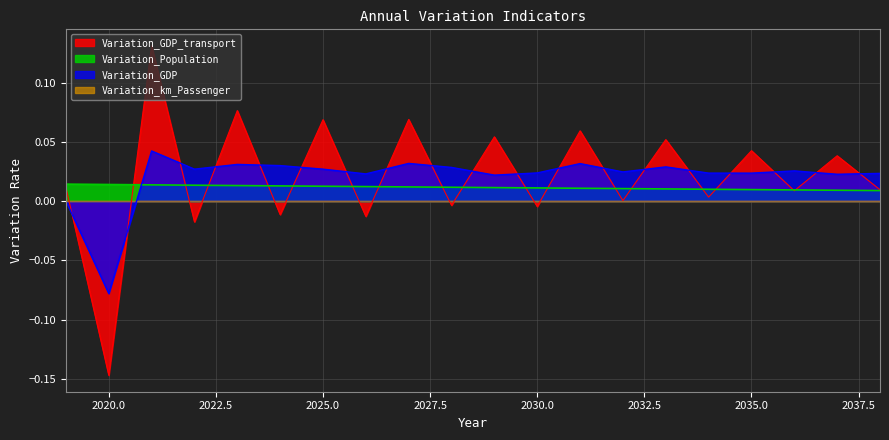

After their last crossing, which series has the higher values: Variation_GDP_transport or Variation_Population?

Variation_GDP_transport